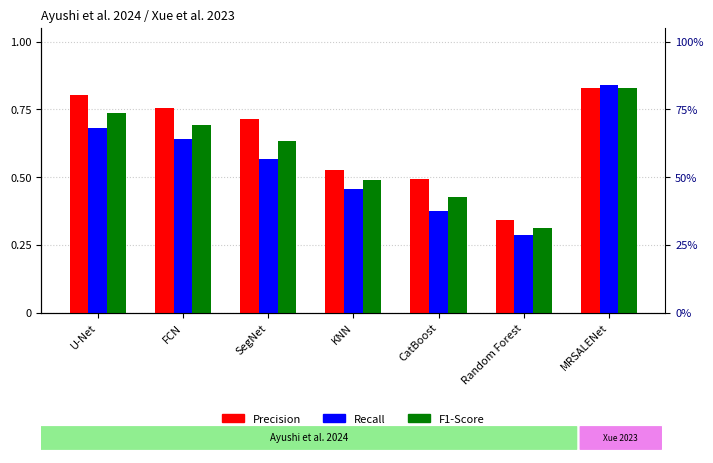

What is the label of the 4th bar from the right?

KNN